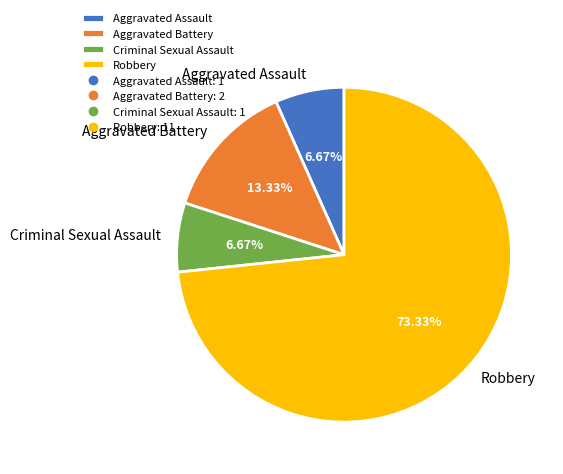

The Aggravated Assault slice represents 16% of the pie. True or false?

False